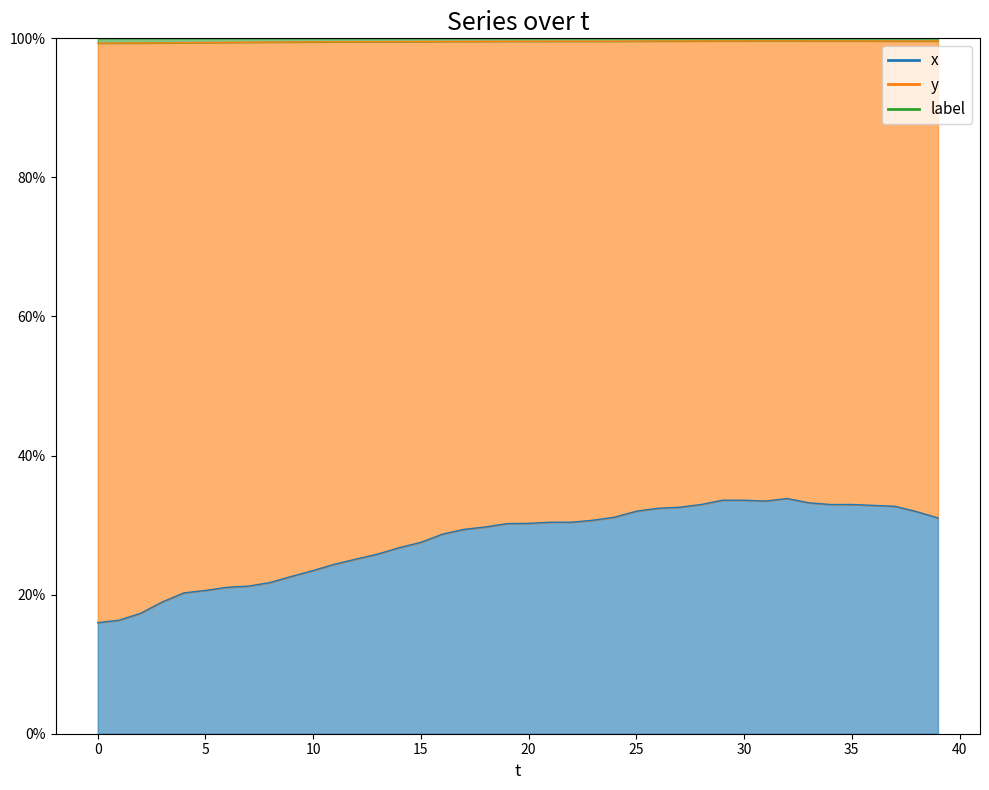

Reading left to right, extract all data points from this chart.

x_line: 0.2	0.2	0.2	0.2	0.2	0.2	0.2	0.2	0.2	0.2	0.2	0.2	0.3	0.3	0.3	0.3	0.3	0.3	0.3	0.3	0.3	0.3	0.3	0.3	0.3	0.3	0.3	0.3	0.3	0.3	0.3	0.3	0.3	0.3	0.3	0.3	0.3	0.3	0.3	0.3
y_line: 1.0	1.0	1.0	1.0	1.0	1.0	1.0	1.0	1.0	1.0	1.0	1.0	1.0	1.0	1.0	1.0	1.0	1.0	1.0	1.0	1.0	1.0	1.0	1.0	1.0	1.0	1.0	1.0	1.0	1.0	1.0	1.0	1.0	1.0	1.0	1.0	1.0	1.0	1.0	1.0
label_line: 1.0	1.0	1.0	1.0	1.0	1.0	1.0	1.0	1.0	1.0	1.0	1.0	1.0	1.0	1.0	1.0	1.0	1.0	1.0	1.0	1.0	1.0	1.0	1.0	1.0	1.0	1.0	1.0	1.0	1.0	1.0	1.0	1.0	1.0	1.0	1.0	1.0	1.0	1.0	1.0